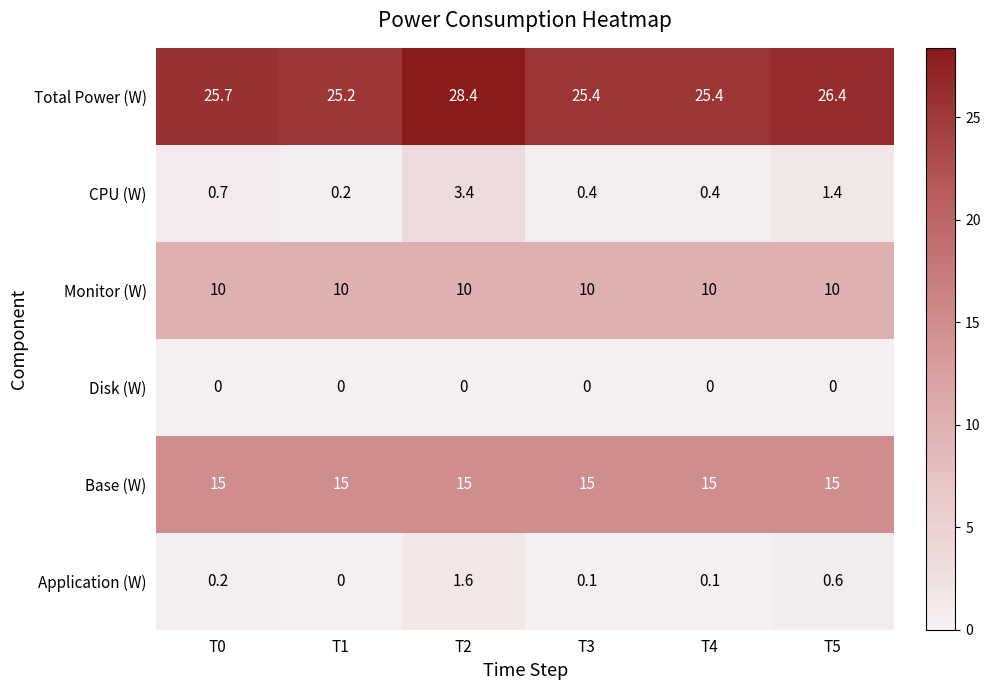

What is the total value across all series at T1?

50.4